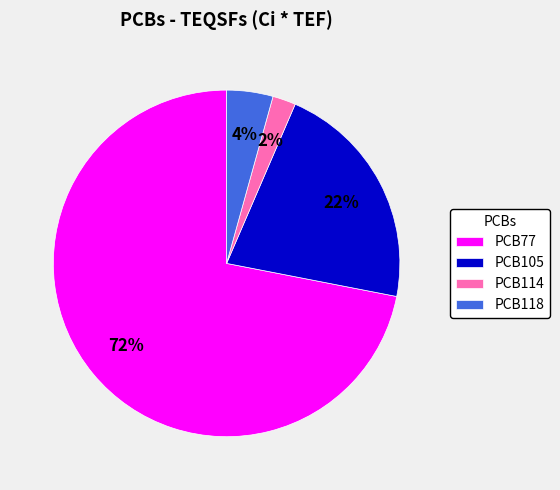

To the nearest percent, what portion does PCB77 represent?

72%